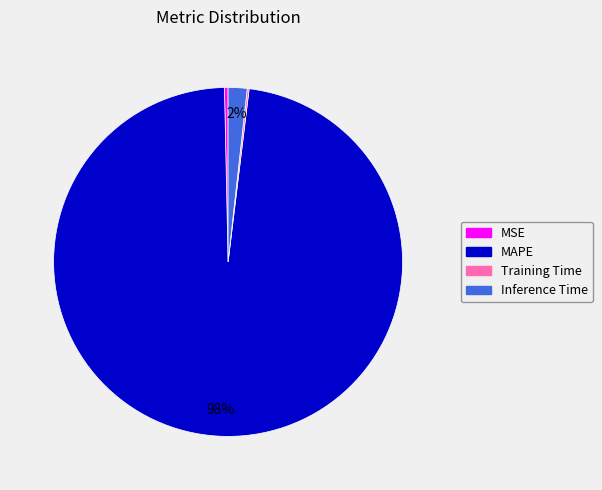

Between MSE and MAPE, which is larger?

MAPE